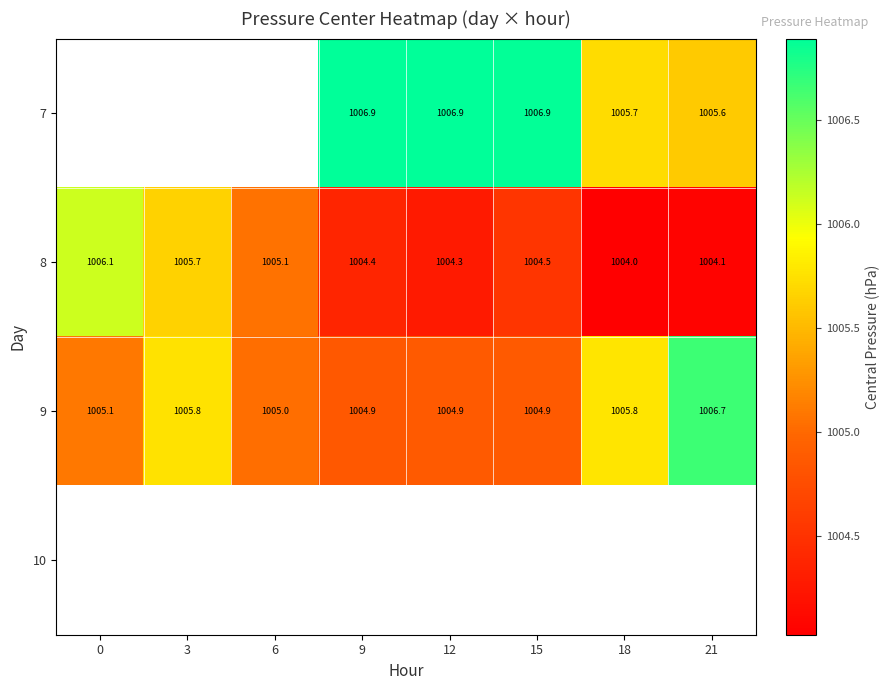

What is the sum of the 7 values at 18 and 12?

2012.6